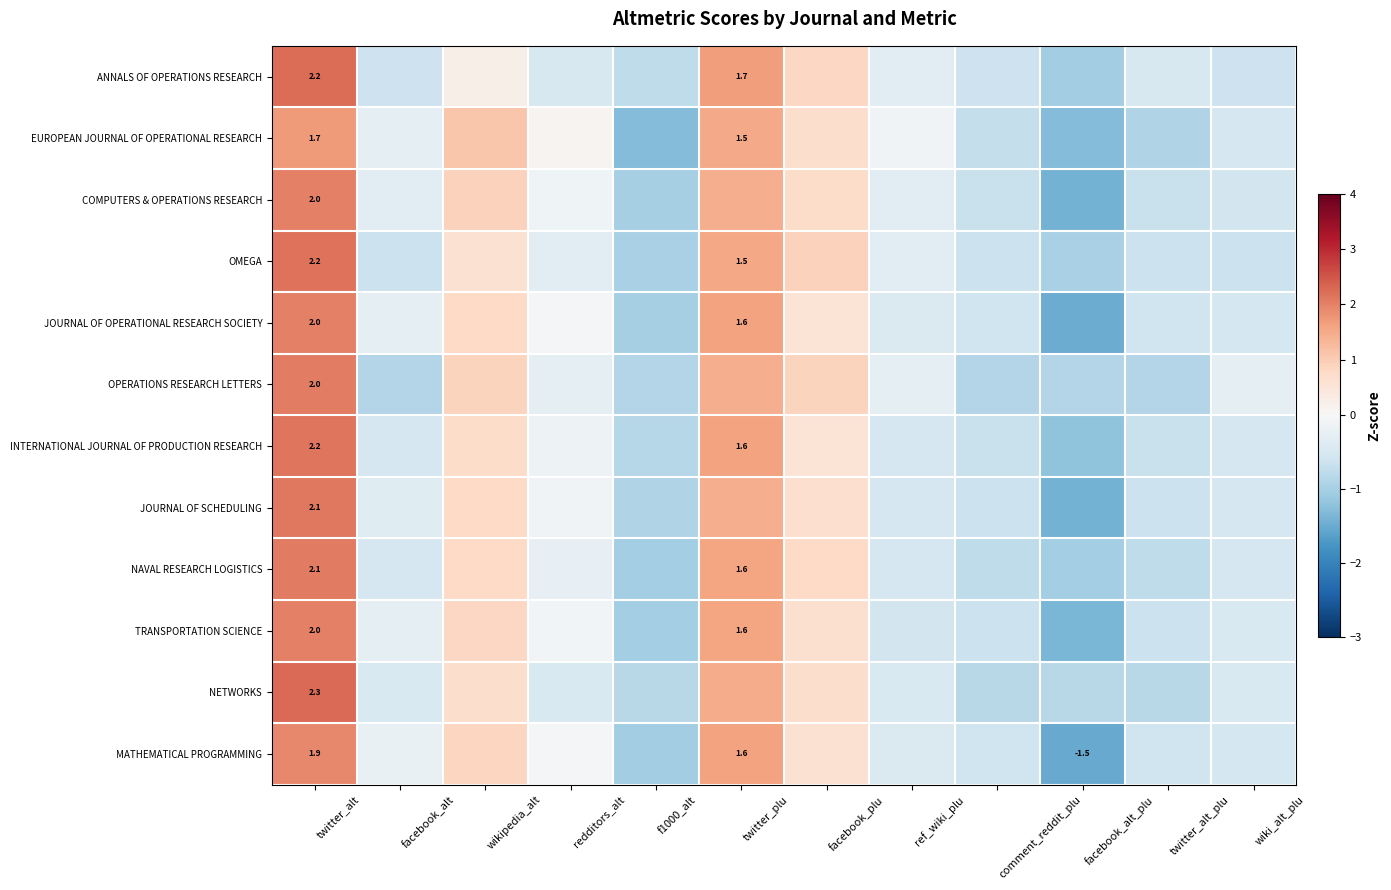

Is it true that JOURNAL OF OPERATIONAL RESEARCH SOCIETY equals 2.0 at twitter_alt?

True